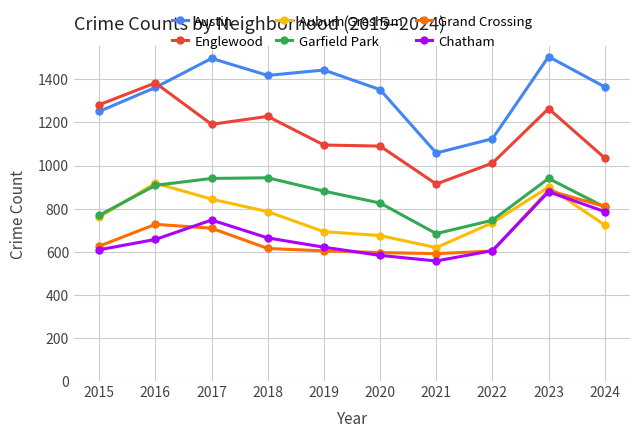

What is the value of the Garfield Park point at the 5th from the left?

881